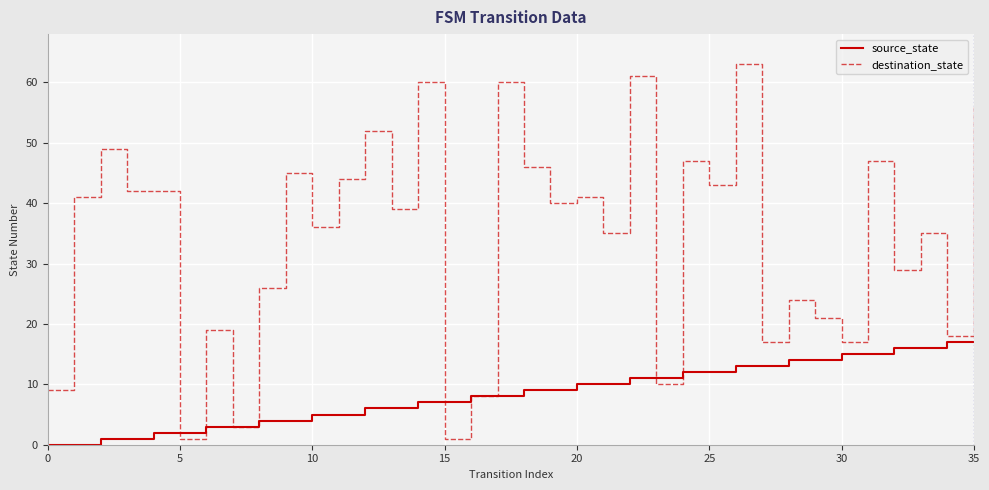

Which series has the widest spread of values?

destination_state